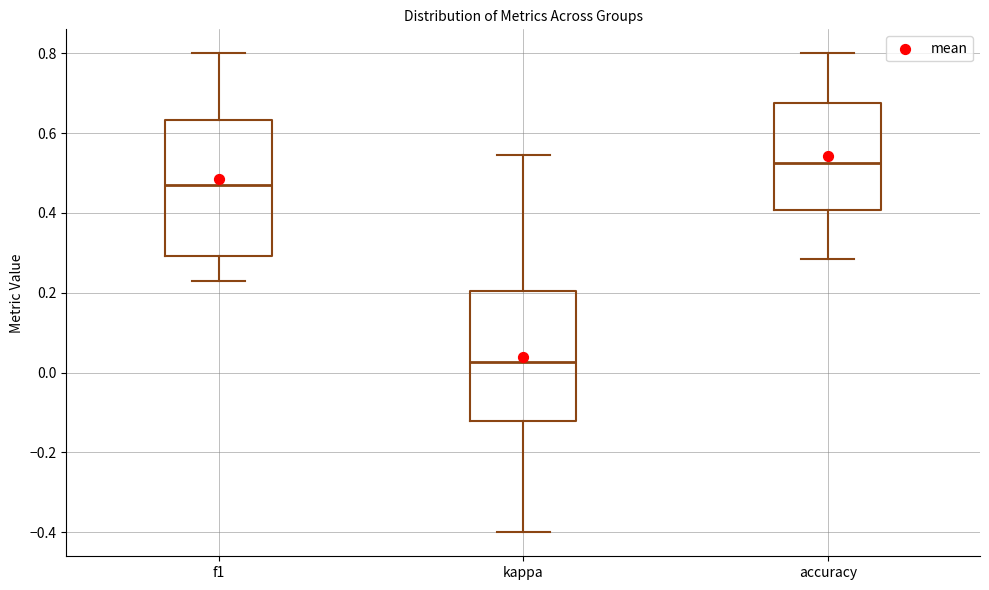

Reading left to right, transcribe this box plot: for each box, give where its median line is, the range the box spans, and where its two whiskers end, as read against the y-axis. The values are not printed on the chart, so give them approximately, as read against the axis.

f1: median 0.48, box 0.30 to 0.64, whiskers 0.22 to 0.80
kappa: median 0.02, box -0.12 to 0.20, whiskers -0.40 to 0.54
accuracy: median 0.52, box 0.40 to 0.68, whiskers 0.28 to 0.80